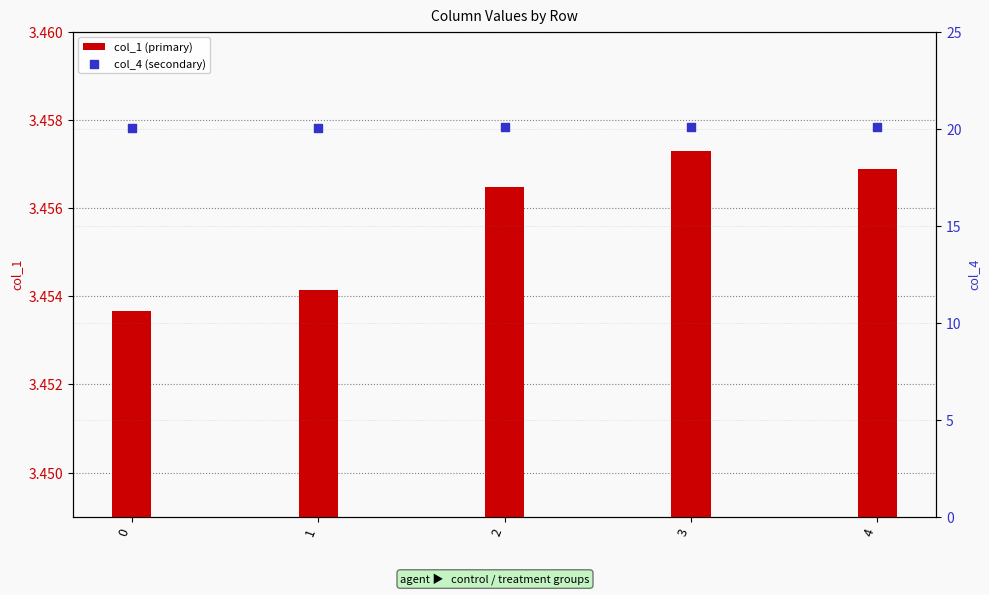

Which series contains the highest Y value?

col_4 (secondary)